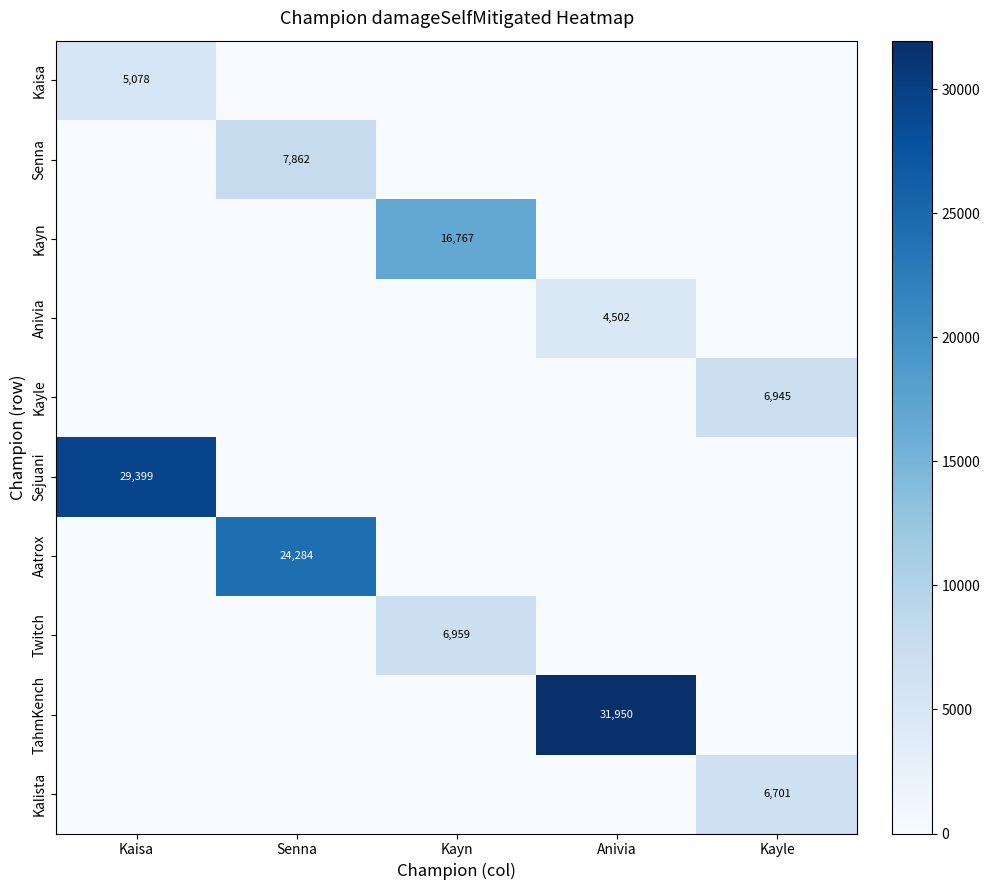

True or false: Kaisa has a value of 7596 at Kaisa.

False